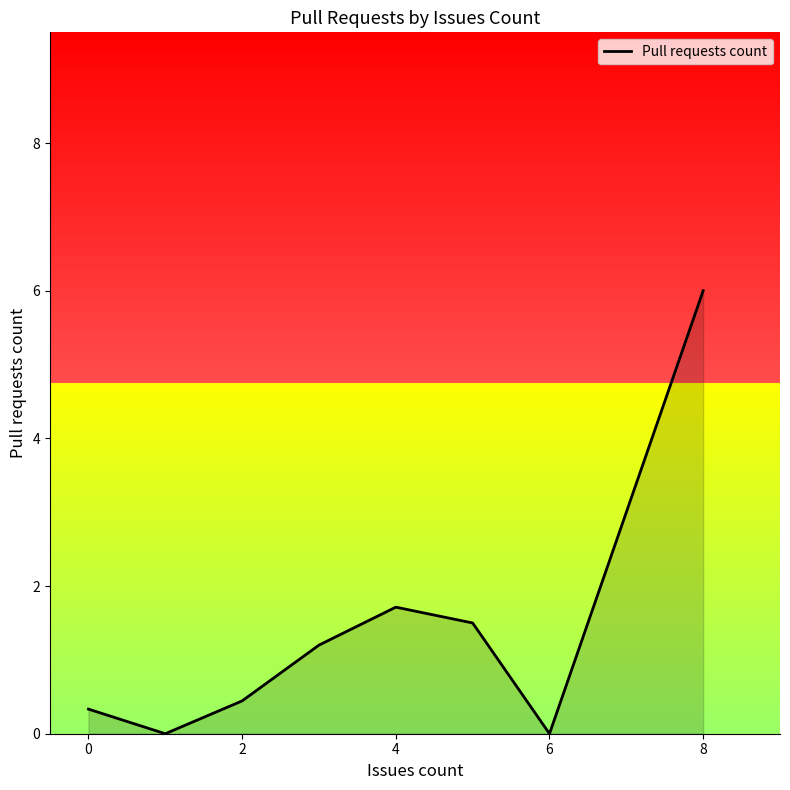

What is the average value?

1.4